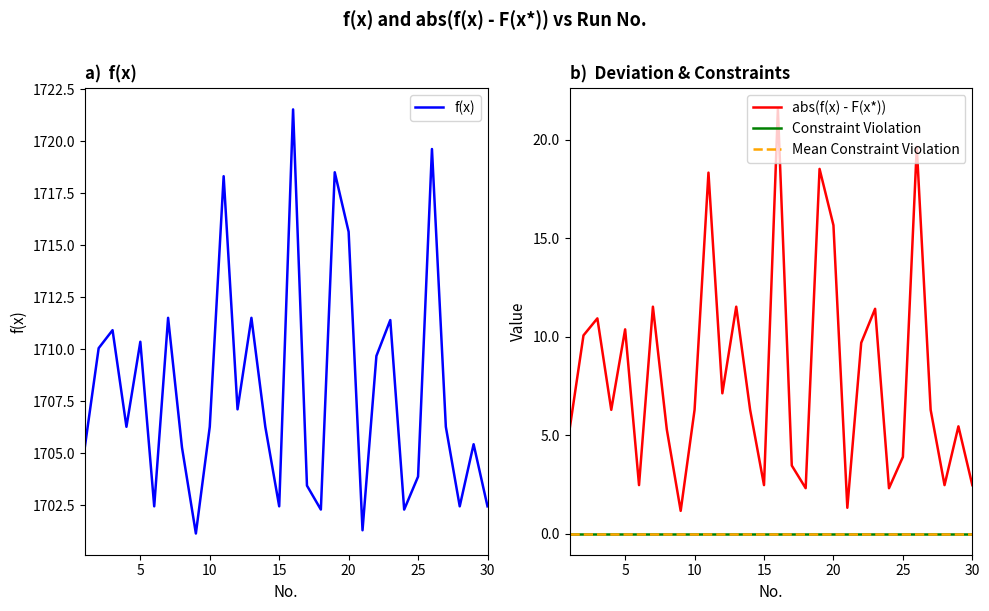

How many lines are shown in the chart?

4